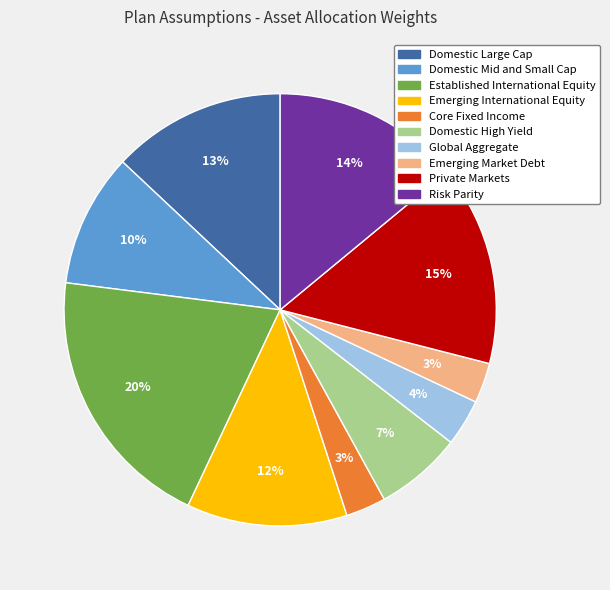

Combined, do Private Markets and Established International Equity account for over 50%?

No